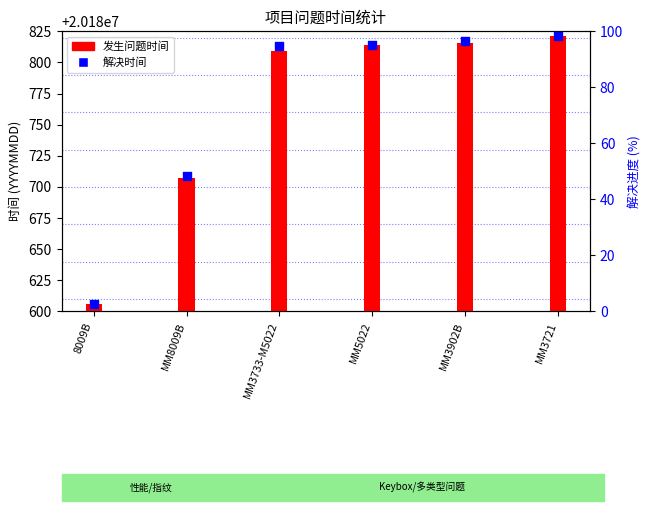

At which category is the sum across all series the highest?

MM3721